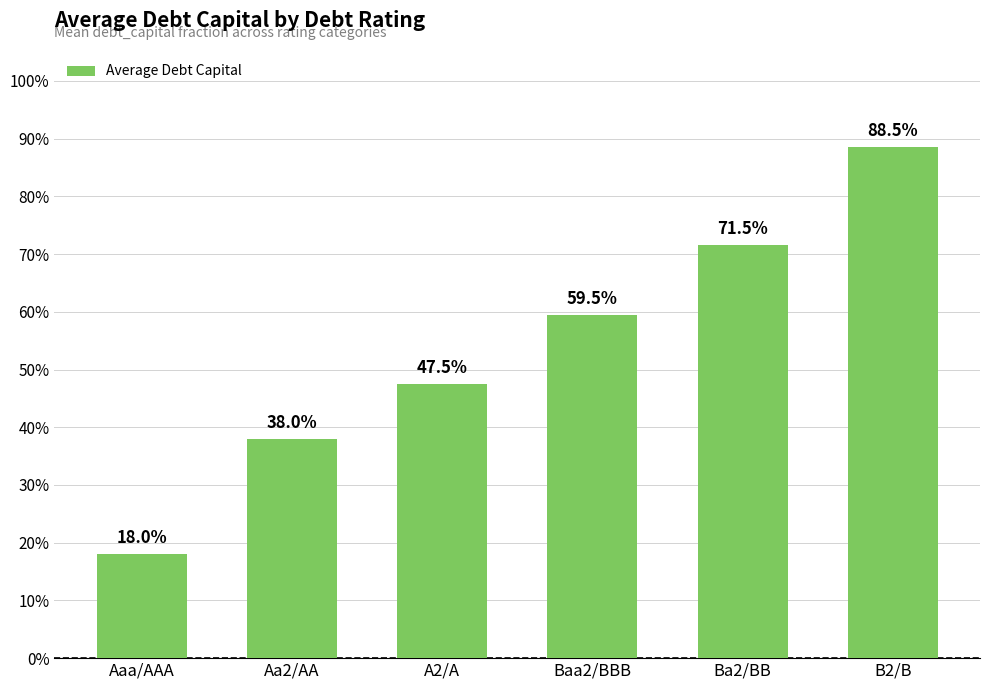

The chart shows a value of 0.5 at A2/A. True or false?

True